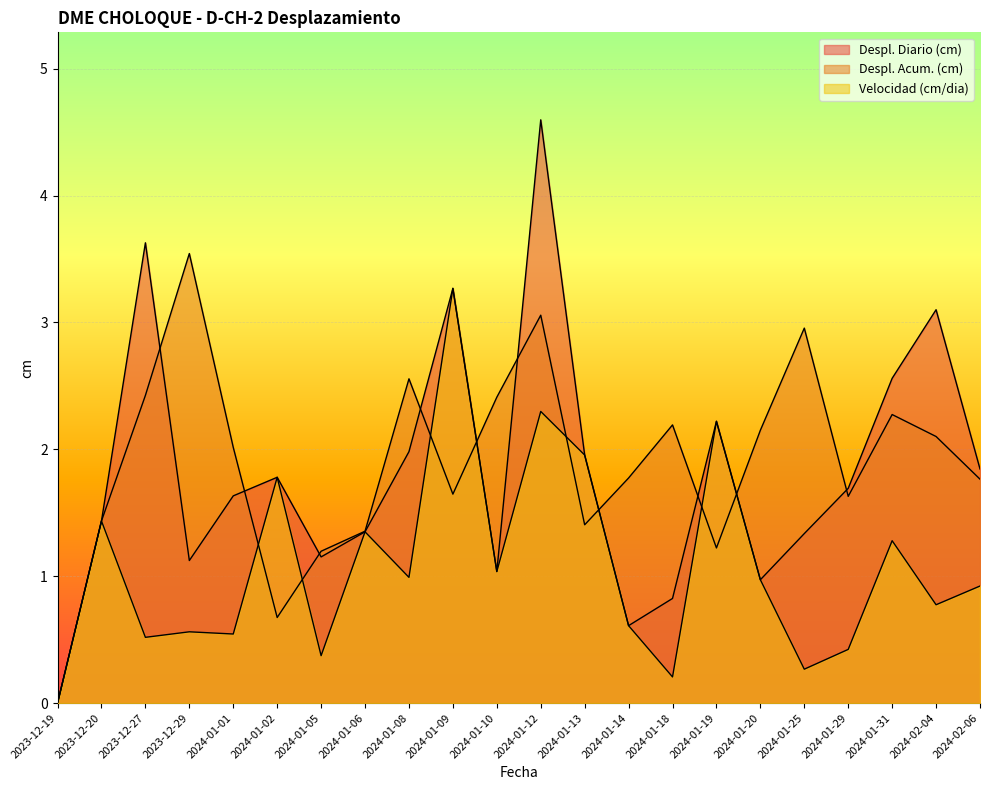

Which category has the highest value in the Despl. Diario (cm) series?

2024-01-12